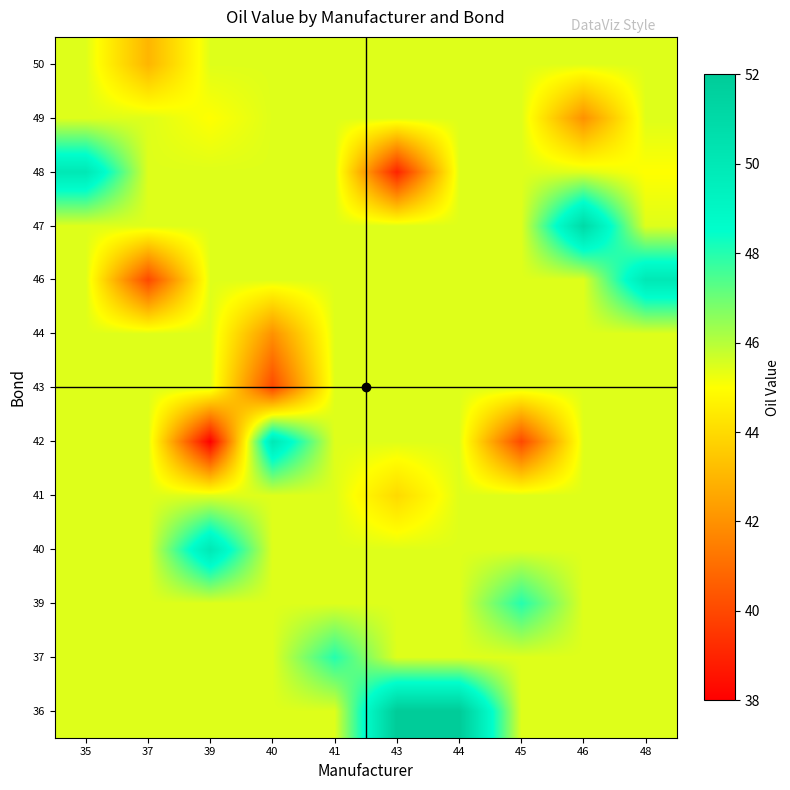

Reading left to right, what are all the values shown in this chart?

36: 35=45.5	37=45.5	39=45.5	40=45.5	41=45.5	43=52.0	44=52.0	45=45.5	46=45.5	48=45.5
37: 35=45.5	37=45.5	39=45.5	40=45.5	41=48.0	43=45.5	44=45.5	45=45.5	46=45.5	48=45.5
39: 35=45.5	37=45.5	39=45.5	40=45.5	41=45.5	43=45.5	44=45.5	45=48.0	46=45.5	48=45.5
40: 35=45.5	37=45.5	39=50.0	40=45.5	41=45.5	43=45.5	44=45.5	45=45.5	46=45.5	48=45.5
41: 35=45.5	37=45.5	39=45.5	40=45.5	41=45.5	43=44.0	44=45.5	45=45.5	46=45.5	48=45.5
42: 35=45.5	37=45.5	39=38.0	40=50.0	41=45.5	43=45.5	44=45.5	45=40.0	46=45.5	48=45.5
43: 35=45.5	37=45.5	39=45.5	40=40.0	41=45.5	43=45.5	44=45.5	45=45.5	46=45.5	48=45.5
44: 35=45.5	37=45.5	39=45.5	40=42.0	41=45.5	43=45.5	44=45.5	45=45.5	46=45.5	48=45.5
46: 35=45.5	37=40.0	39=45.5	40=45.5	41=45.5	43=45.5	44=45.5	45=45.5	46=45.5	48=50.0
47: 35=45.5	37=45.5	39=45.5	40=45.5	41=45.5	43=45.5	44=45.5	45=45.5	46=51.0	48=45.5
48: 35=50.0	37=45.5	39=45.5	40=45.5	41=45.5	43=39.0	44=45.5	45=45.5	46=45.5	48=45.0
49: 35=45.5	37=45.5	39=45.0	40=45.5	41=45.5	43=45.5	44=45.5	45=45.5	46=42.0	48=45.5
50: 35=45.5	37=43.0	39=45.5	40=45.5	41=45.5	43=45.5	44=45.5	45=45.5	46=45.5	48=45.5